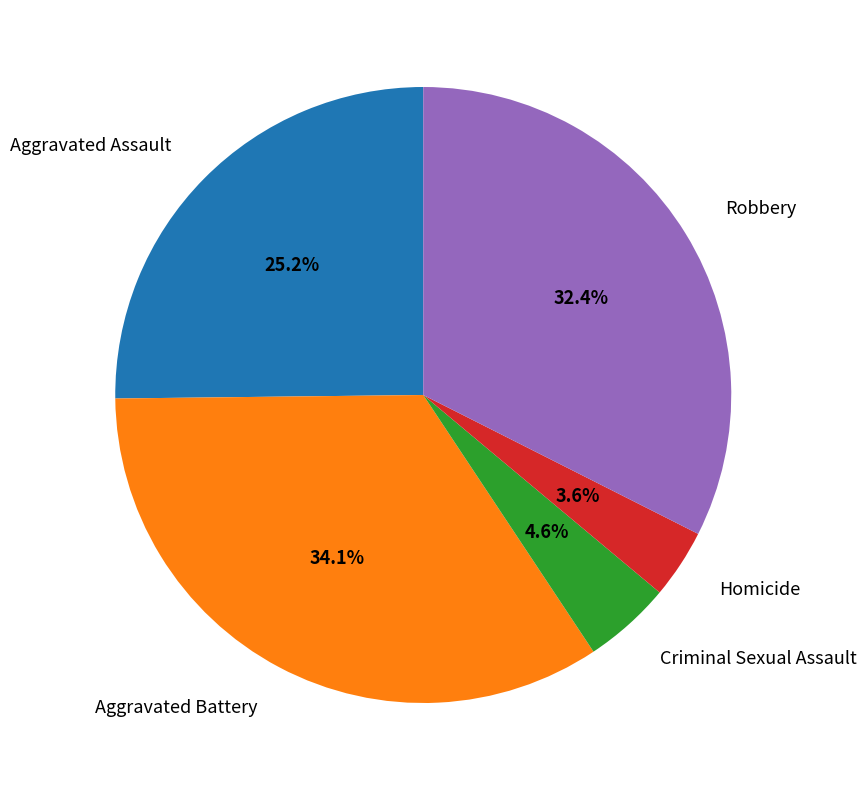

Which has a higher value, Criminal Sexual Assault or Aggravated Battery?

Aggravated Battery